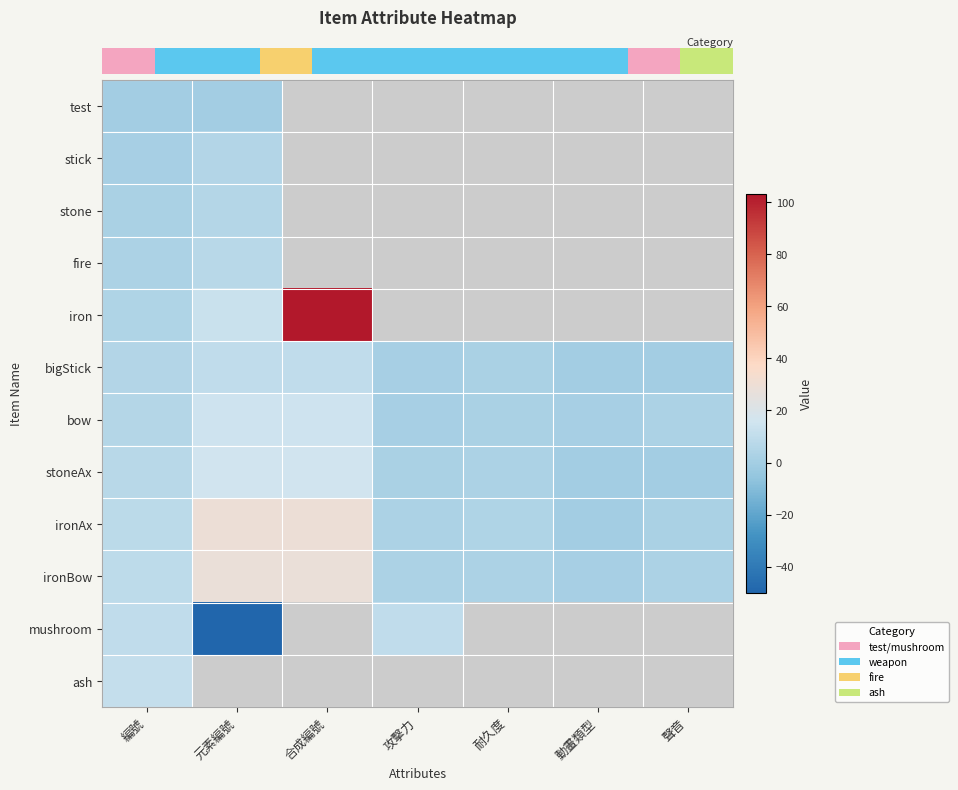

At how many categories does at least one series exceed -18?

7